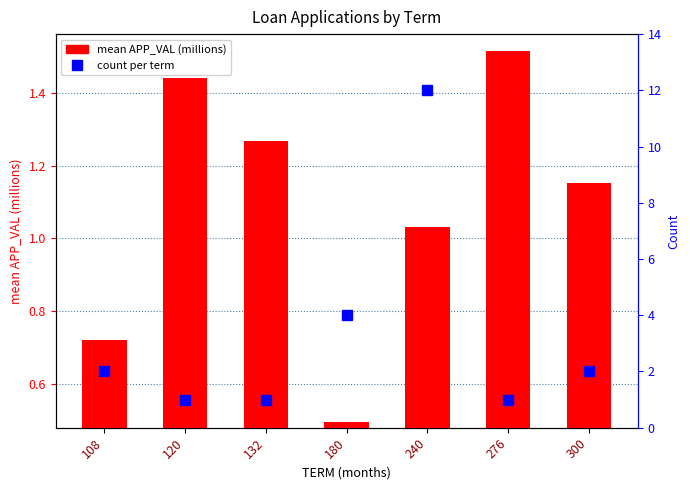

Which series has the largest total across all categories?

count